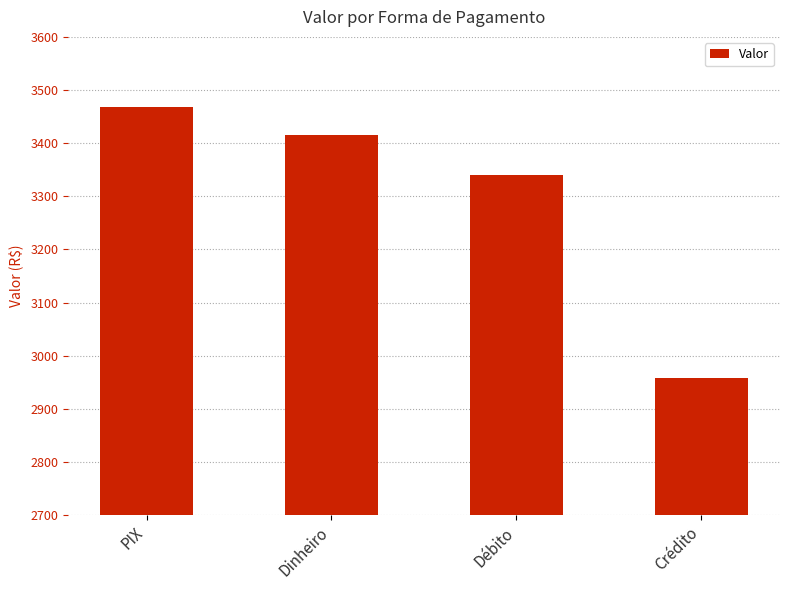

What is the sum of all values?

13181.2